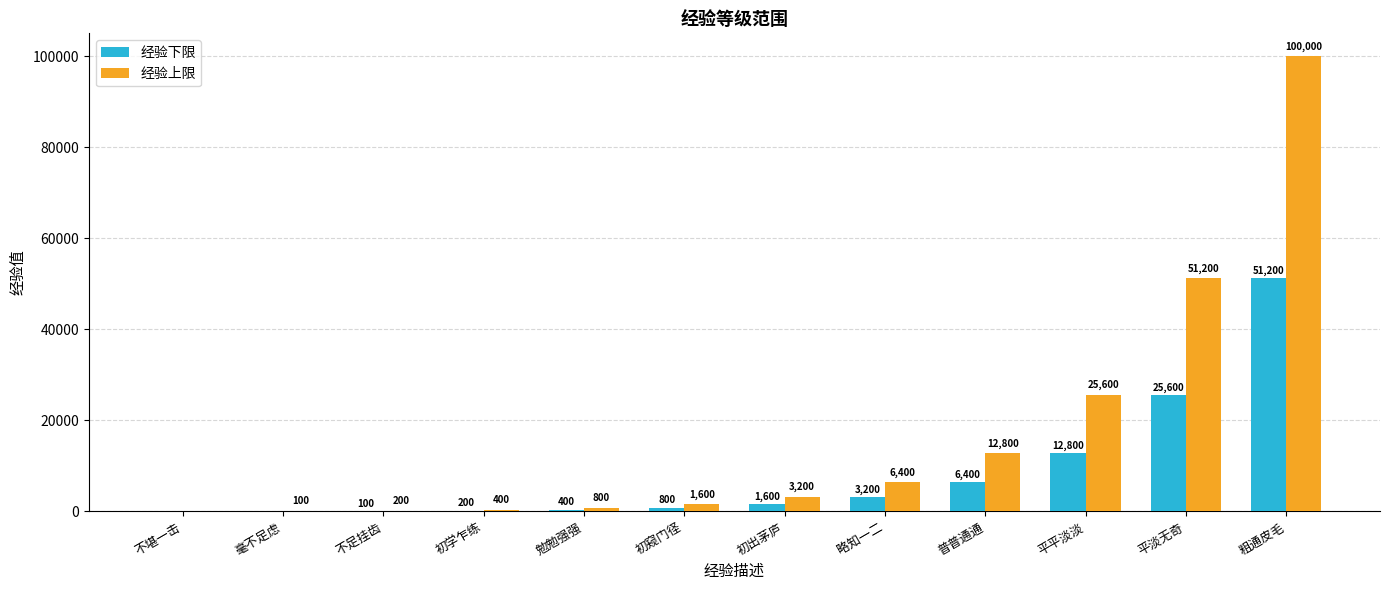

How many positive values does the 经验下限 series have?

10